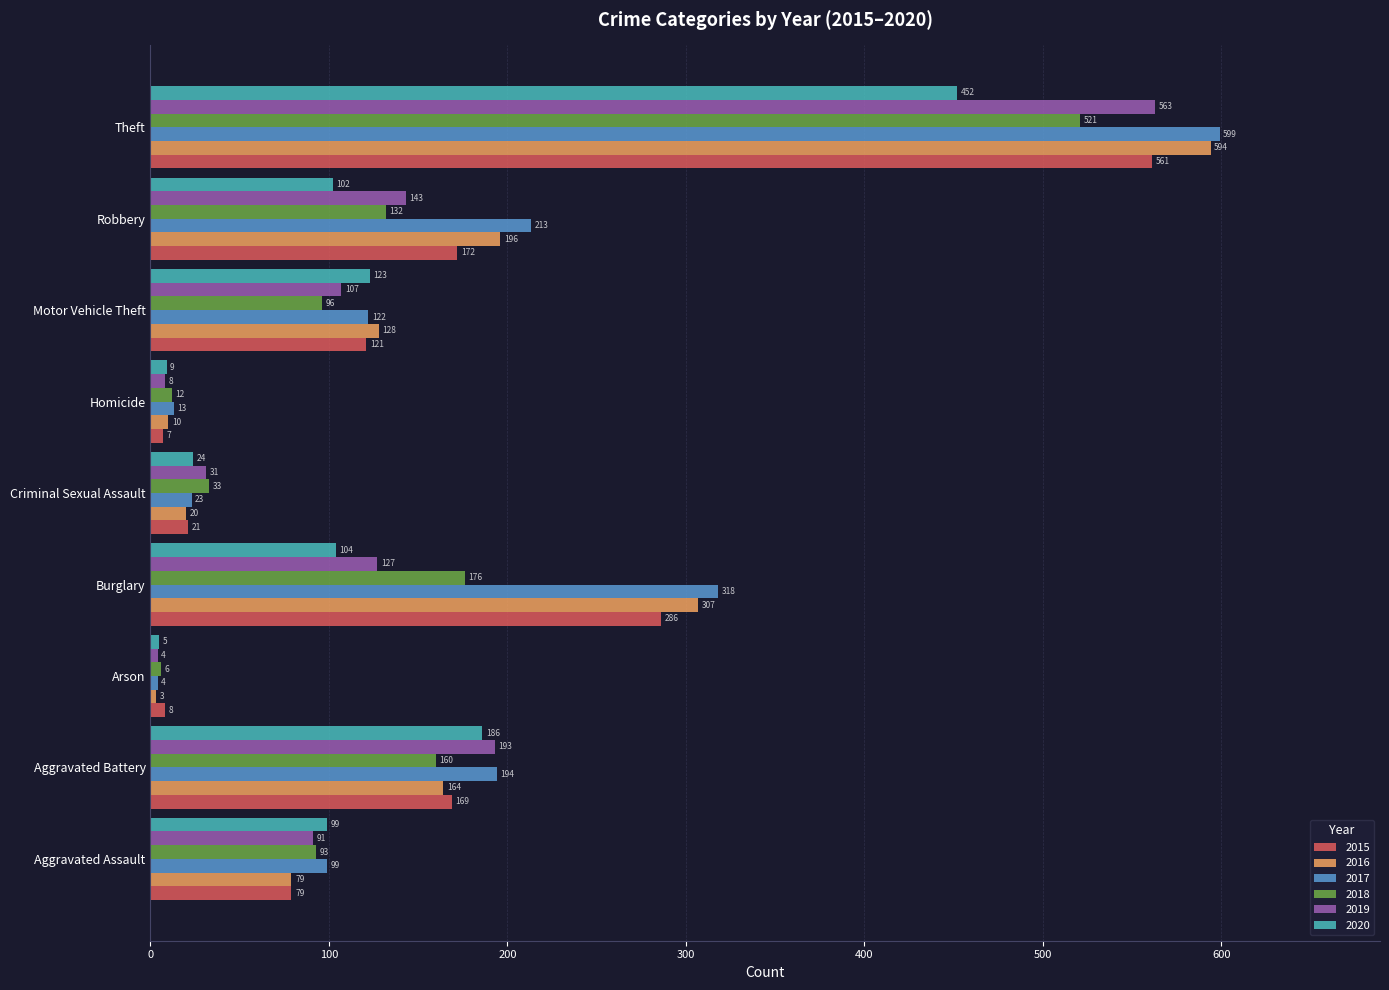

Between Aggravated Assault and Motor Vehicle Theft, which series saw the biggest shift?

2016